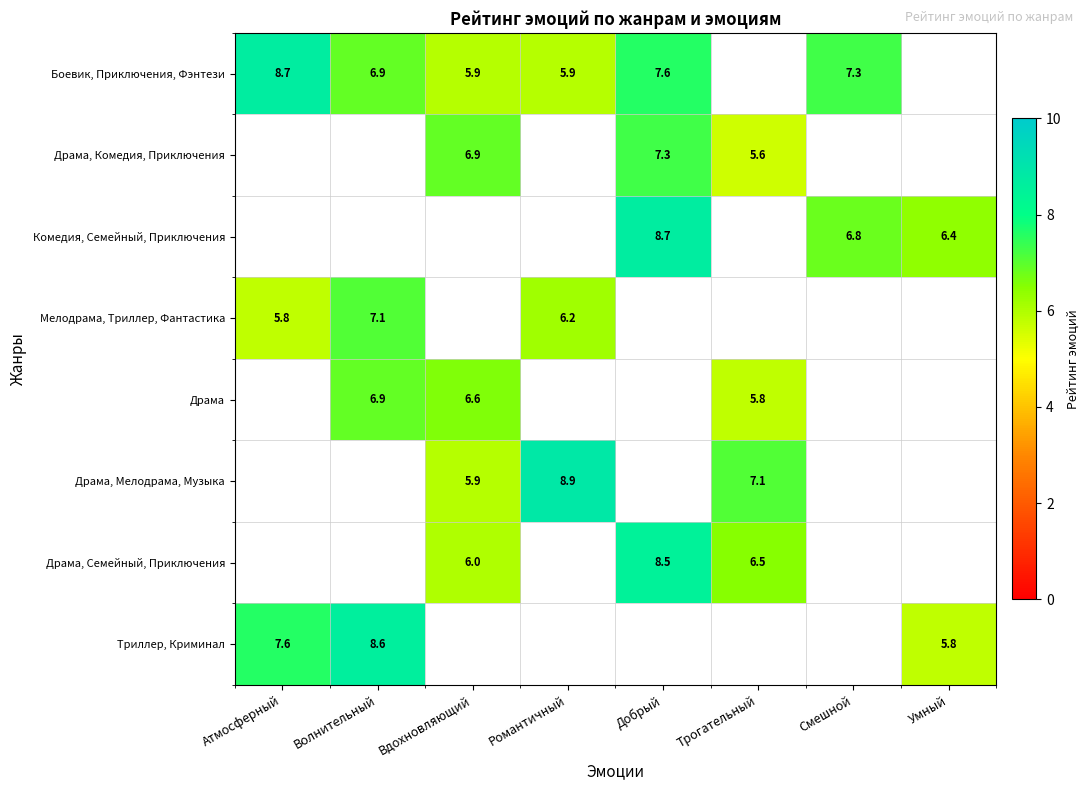

The value of Драма, Комедия, Приключения at Добрый is 10.1. True or false?

False